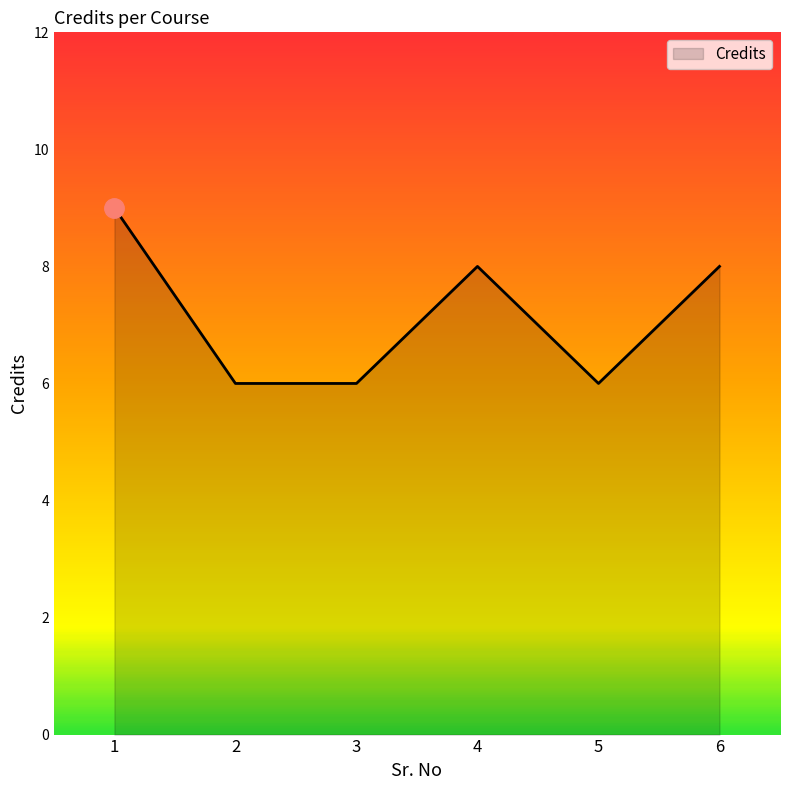

What is the difference between the maximum and minimum values?

3